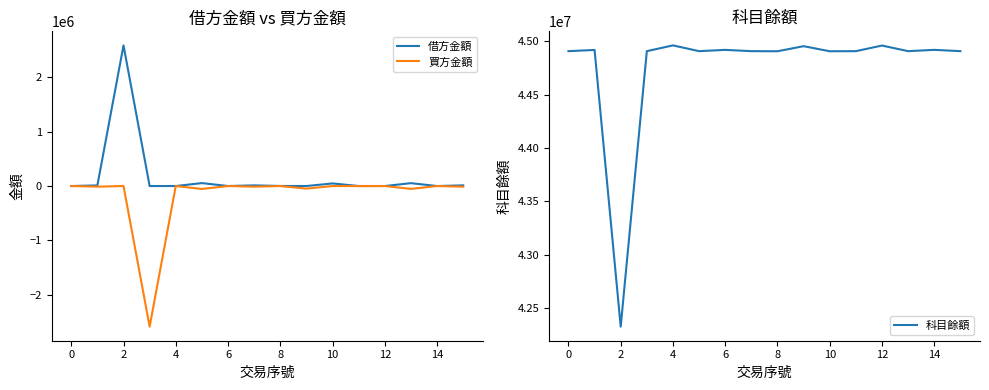

True or false: 買方金額 and 科目餘額 intersect in this chart.

False